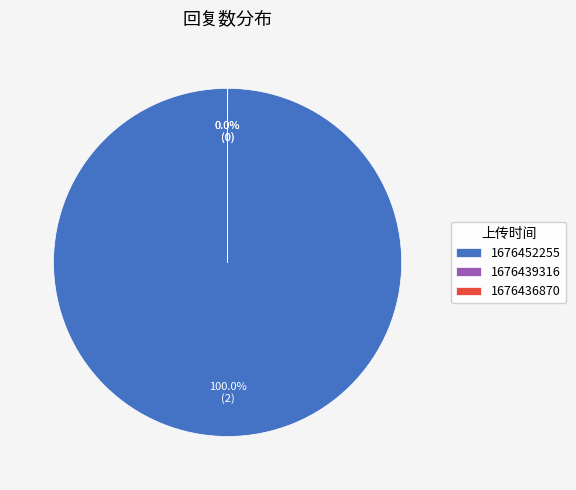

How much of the chart is everything except 1676436870?

100.0%